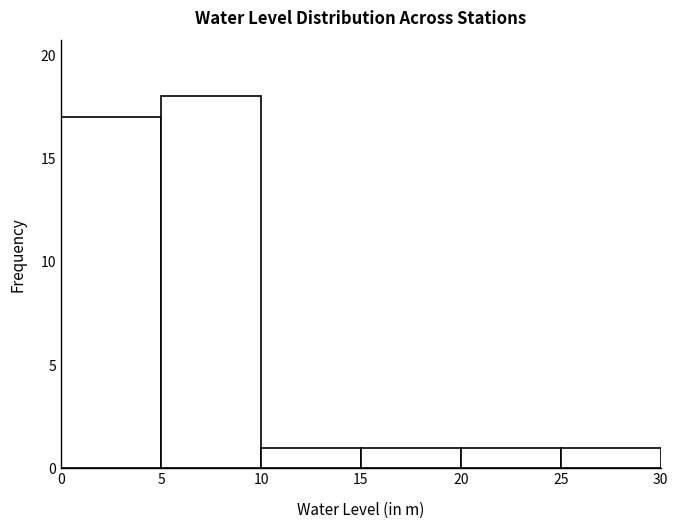

Reading left to right, list every bar in this chart as the range it spans on the x-axis followed by its height. The values are not printed on the chart, so give them approximately, as read against the axis.

0 to 5: 17
5 to 10: 18
10 to 15: 1
15 to 20: 1
20 to 25: 1
25 to 30: 1